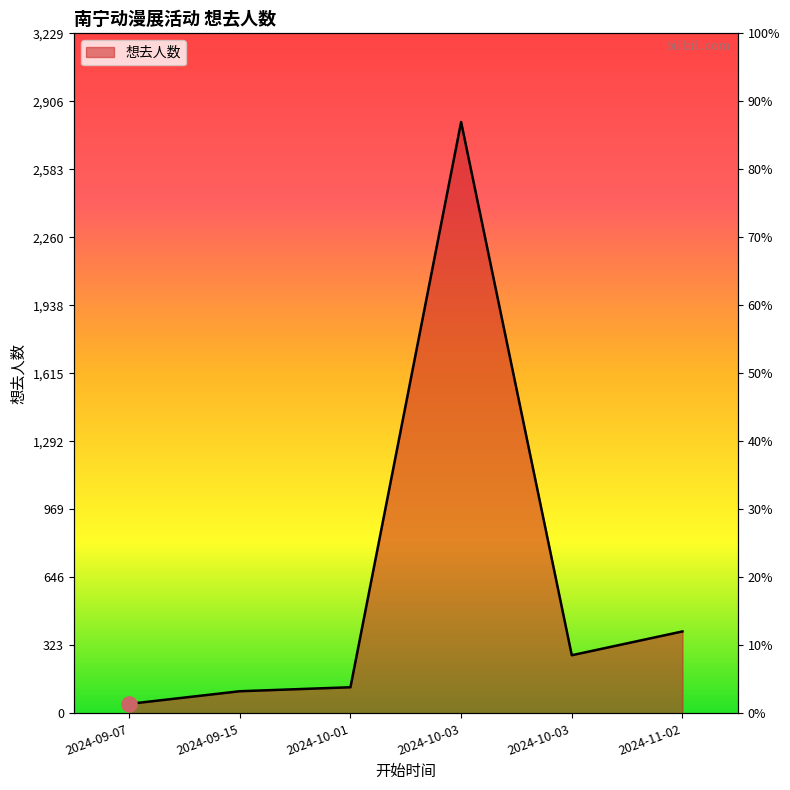

Which has a higher value, 2024-10-03 or 2024-09-15?

2024-10-03